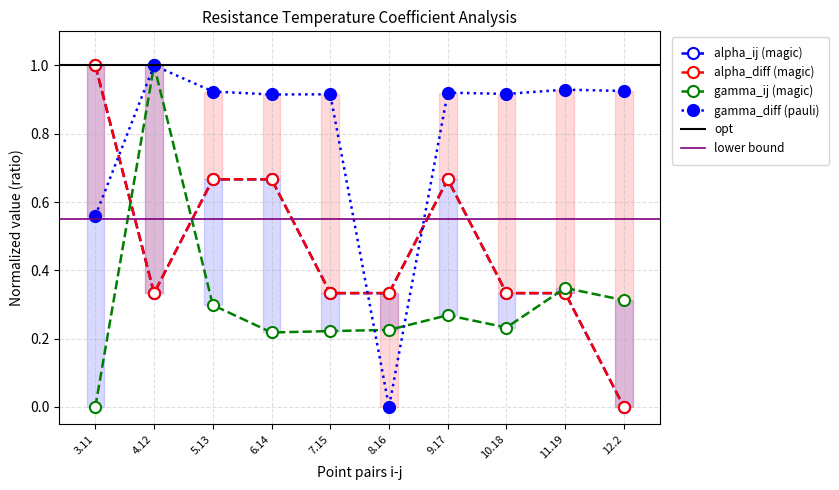

What is the label of the 4th point from the right?

9.17